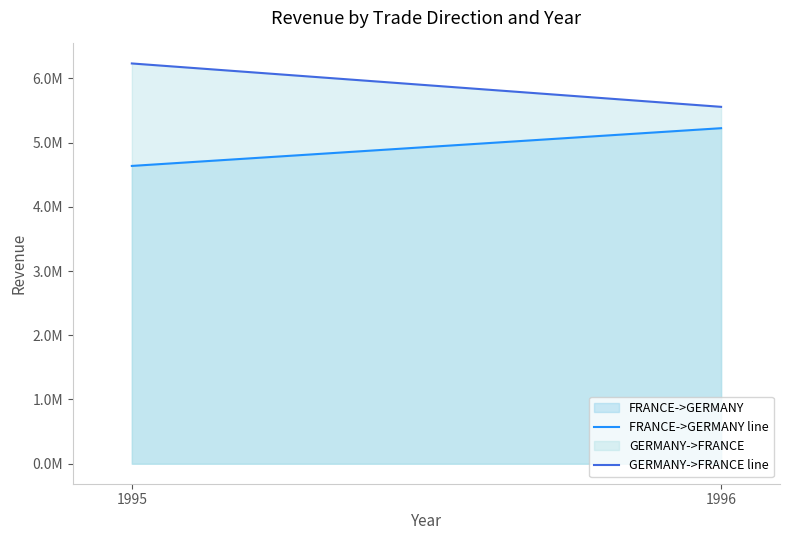

How many values in the GERMANY->FRANCE line series are below 6232818?

1